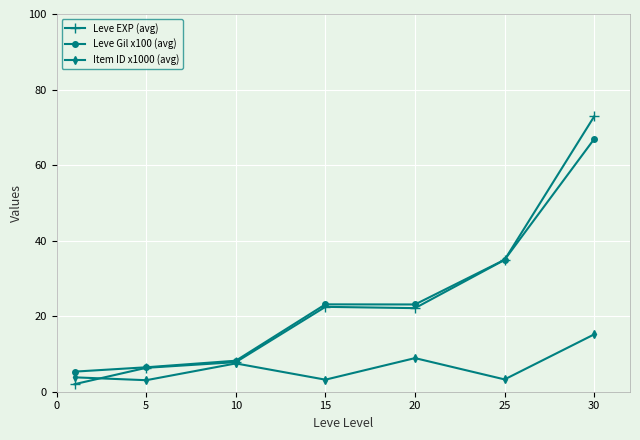

List the series in order of their peak value, highest first.

Leve EXP (avg), Leve Gil x100 (avg), Item ID x1000 (avg)